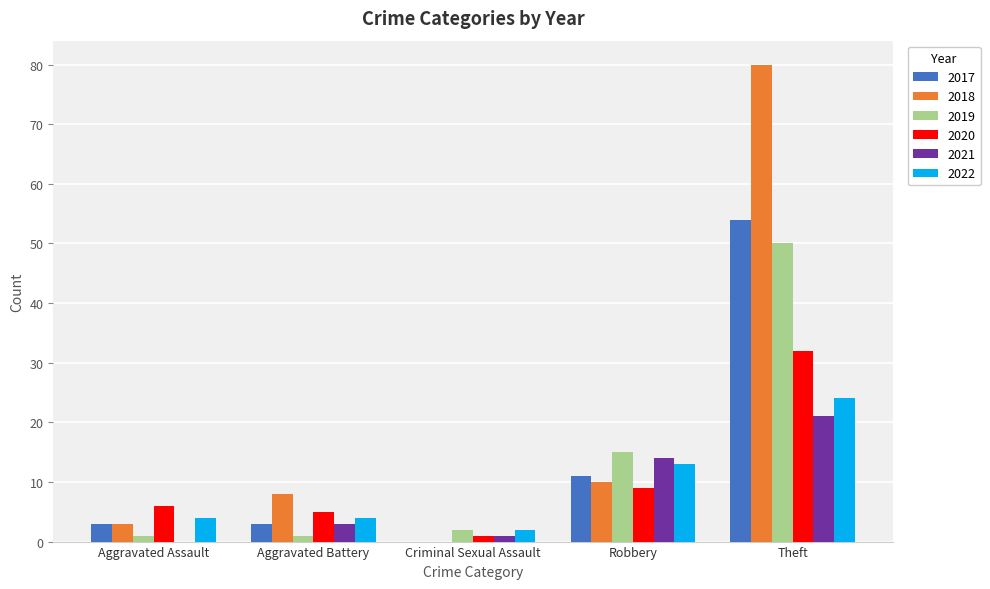

Which series has the largest total across all categories?

2018